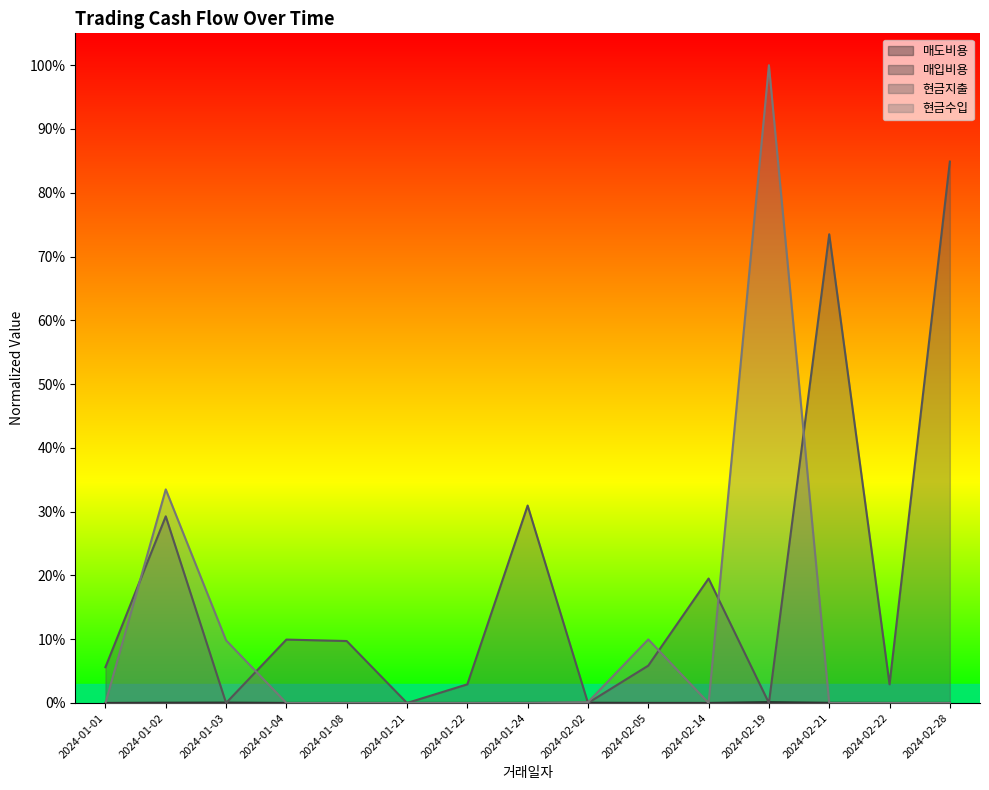

At 2024-01-02, list the series in order from largest to smallest.

현금수입, 현금지출, 매도비용, 매입비용